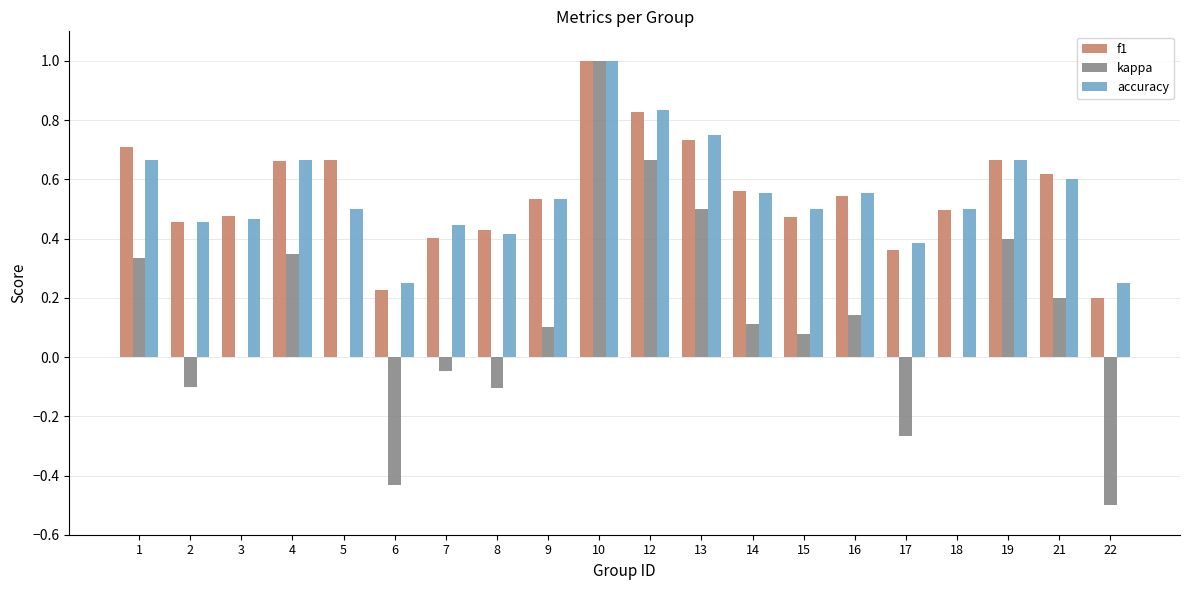

Is it true that accuracy equals 0.3 at 16?

False